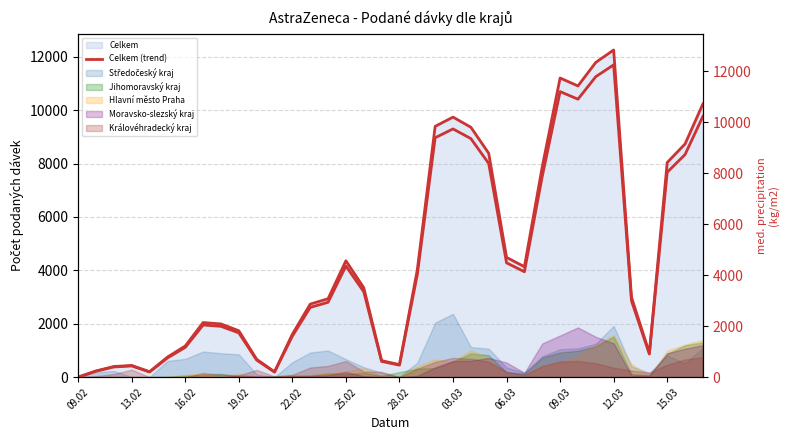

The value of Celkem (trend) at 32 is 907. True or false?

True